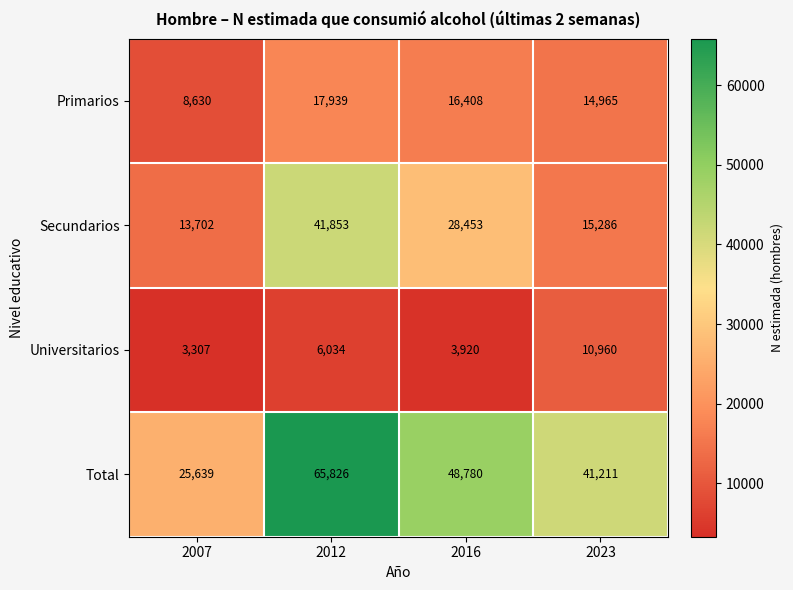

What is the difference between the second highest and second lowest values in the Universitarios series?

2114